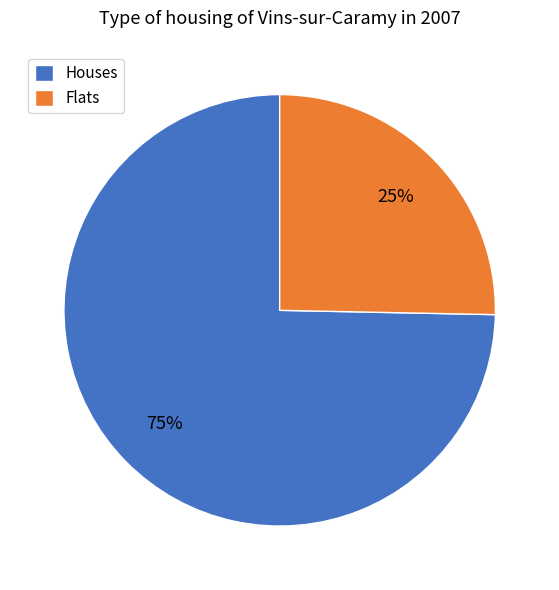

Between Flats and Houses, which is larger?

Houses